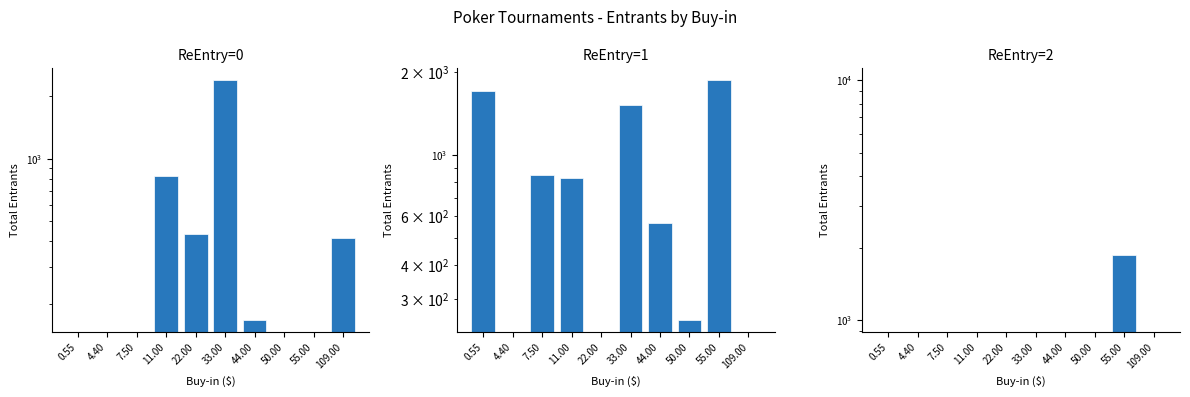

Is the value of ReEntry=1 at 50.00 greater than the value of ReEntry=0 at 33.00?

No